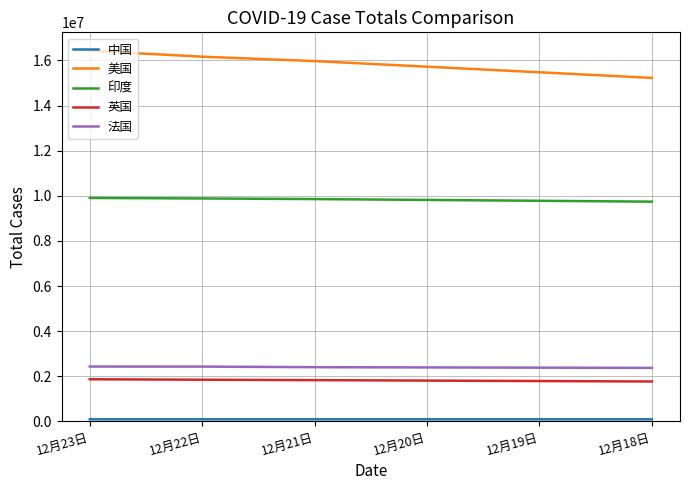

What is the maximum value shown in the chart?

16430583